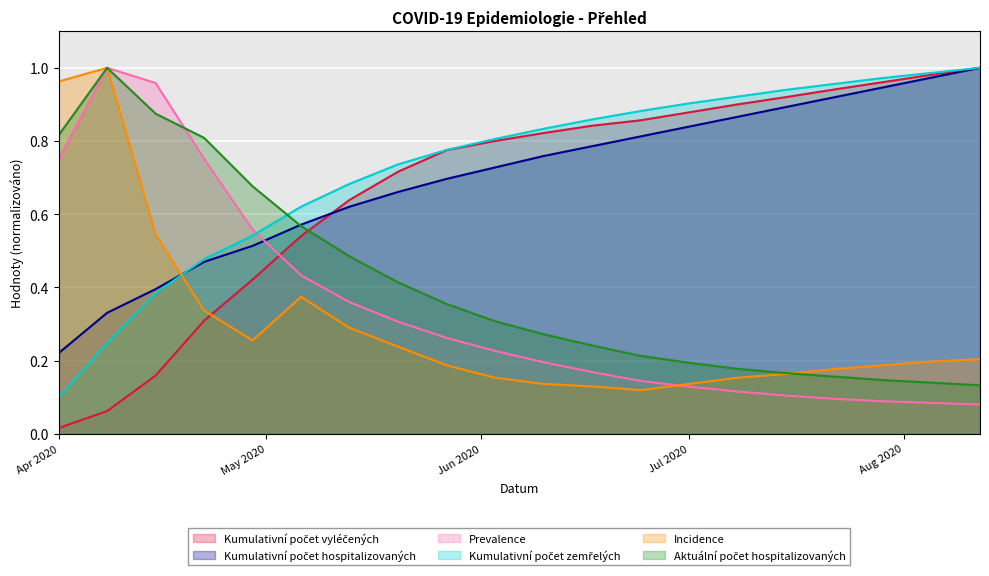

The Kumulativní počet vyléčených series shows 0.9 at 08. 07. 2020. True or false?

True